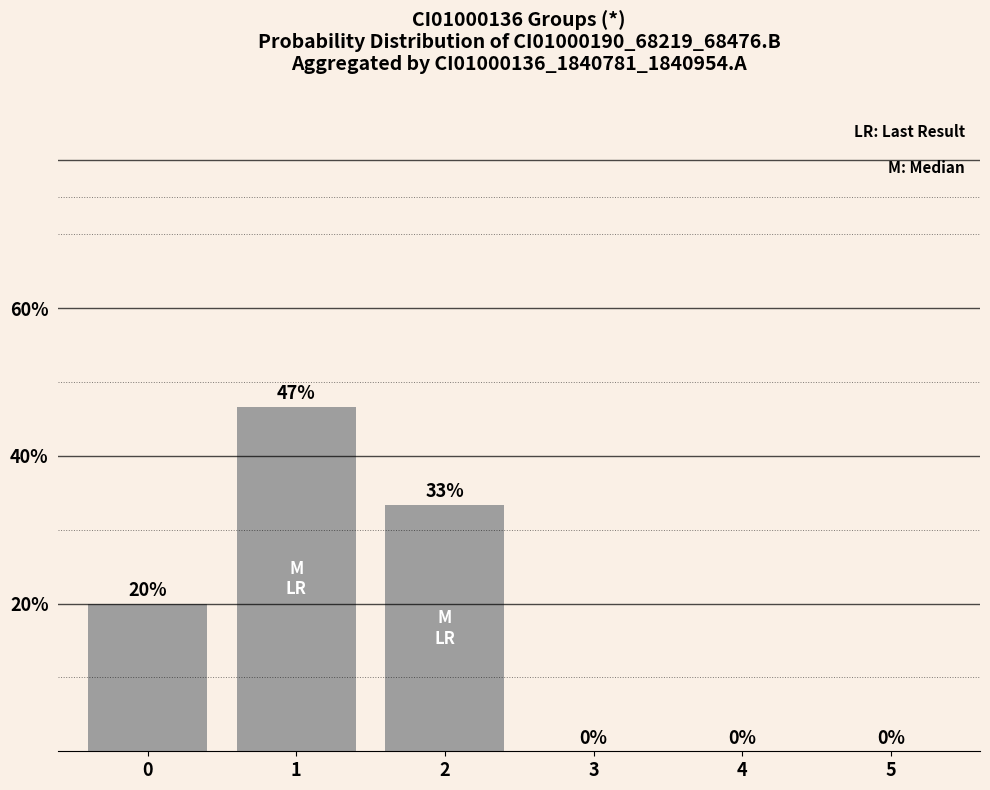

The value at 4 is -22.3. True or false?

False